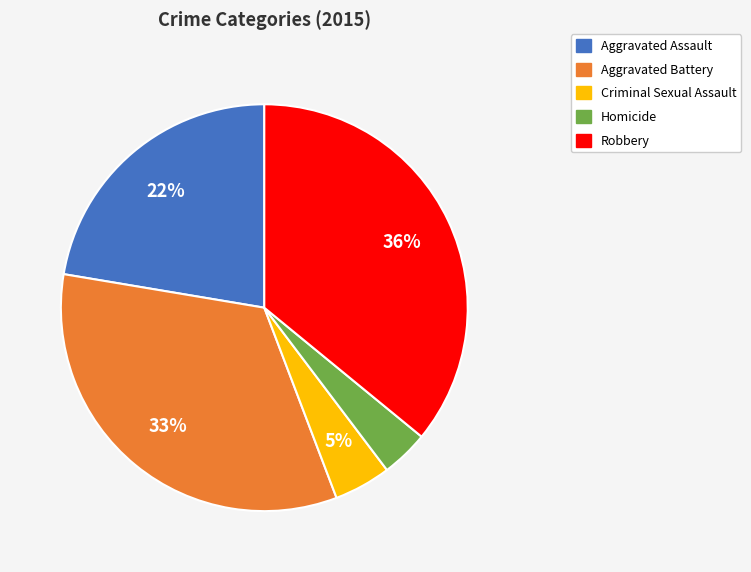

How many segments does this pie chart have?

5